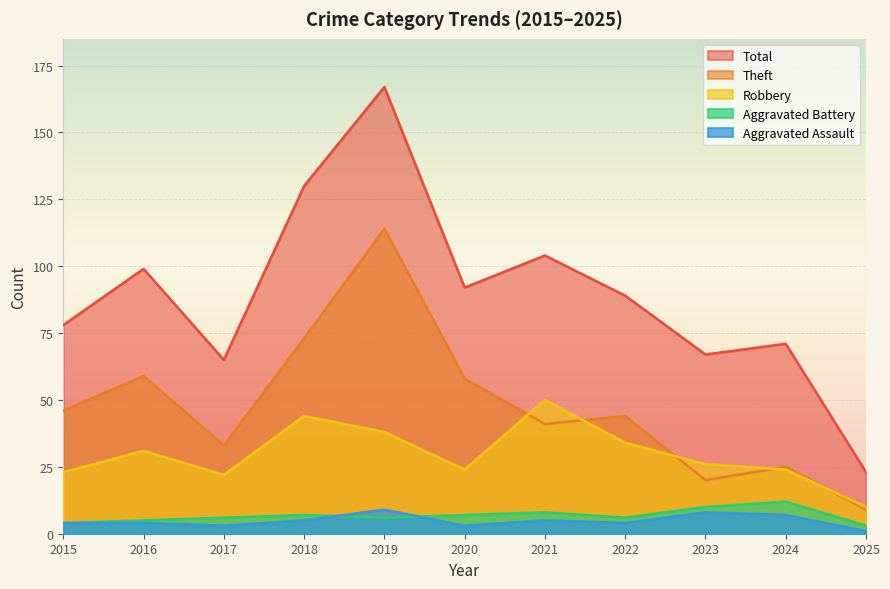

How many interior local peaks does the Aggravated Battery series have?

3